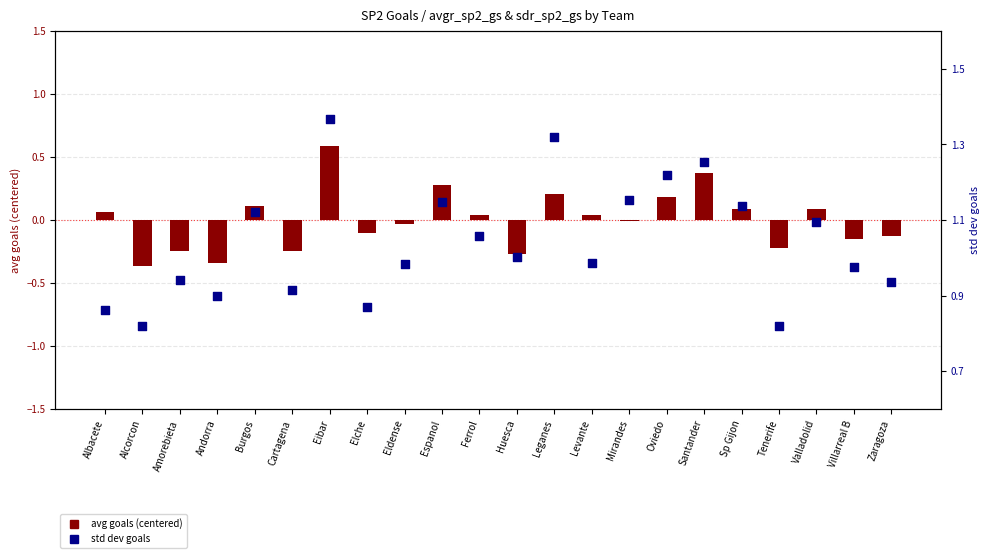

Which series contains the lowest Y value?

avg goals (centered)